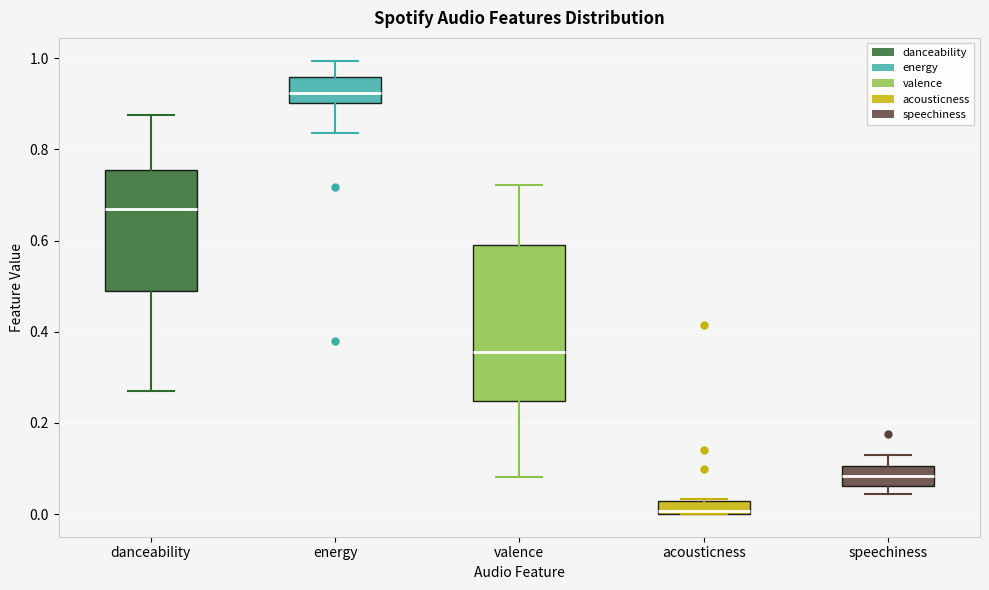

Which box is the tallest, from its lower edge to its upper edge?

valence